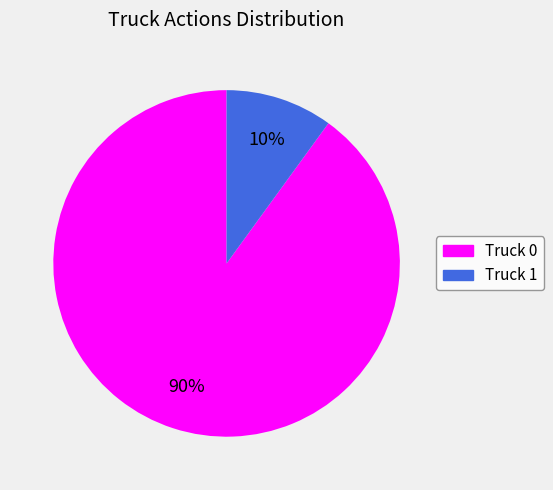

Count the number of slices in the pie.

2